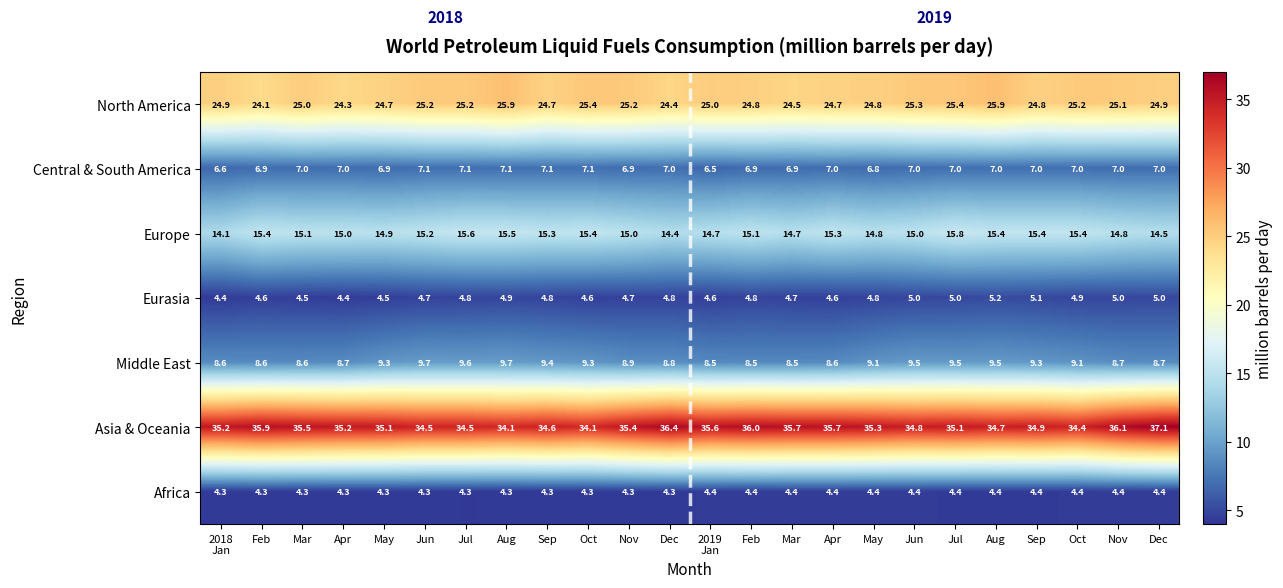

How many series are shown in this chart?

7